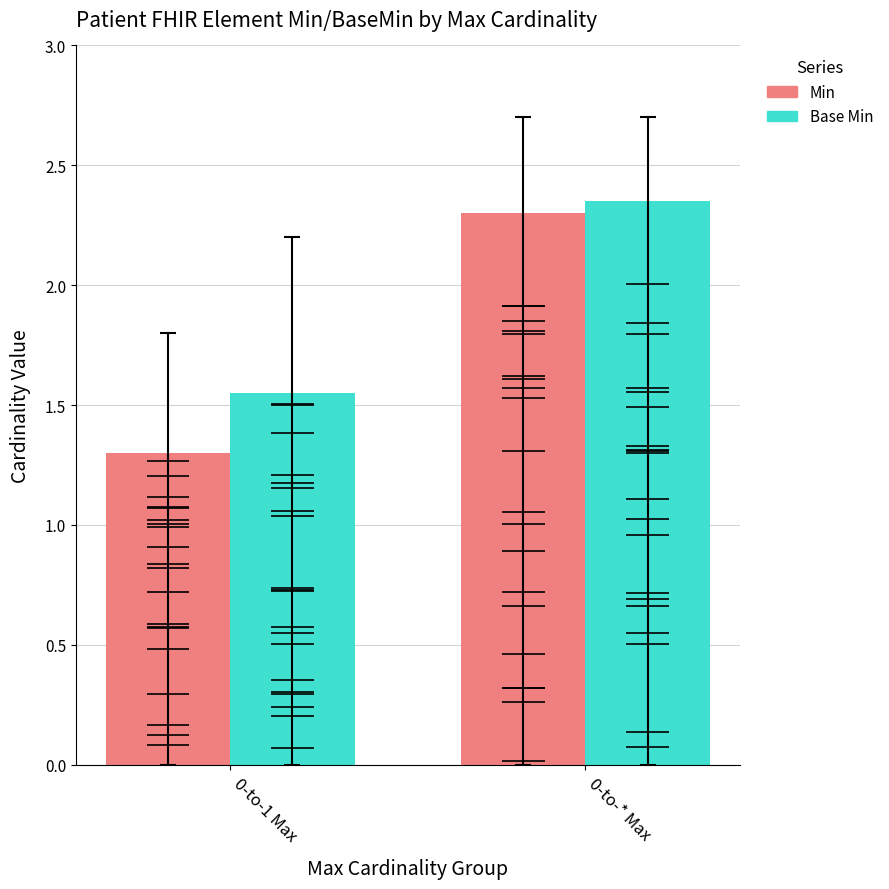

What are all the series names shown in the legend?

Min, Base Min